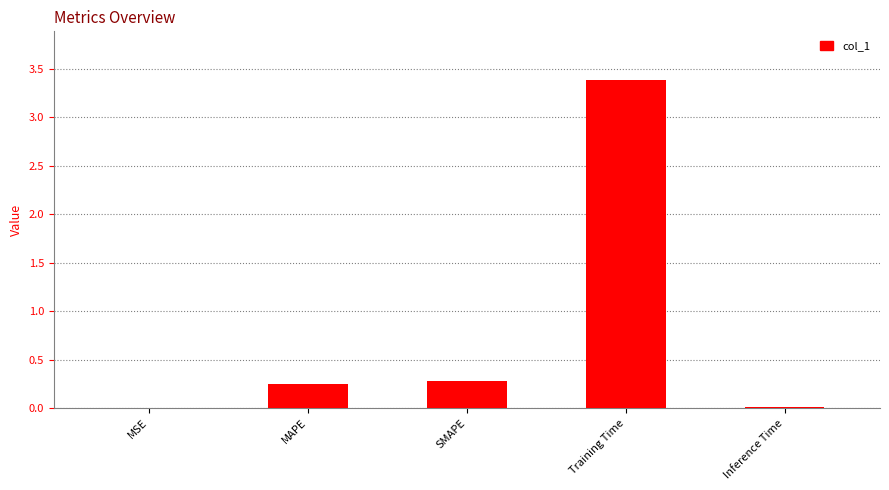

The chart shows a value of 0.0 at Inference Time. True or false?

True